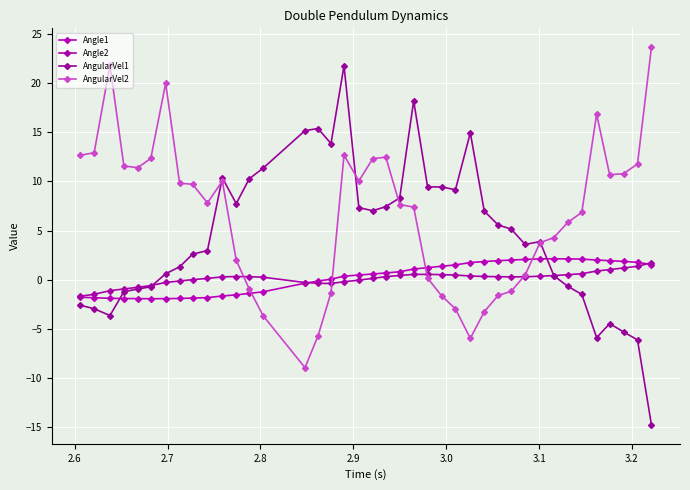

What is the smallest value displayed?

-14.7